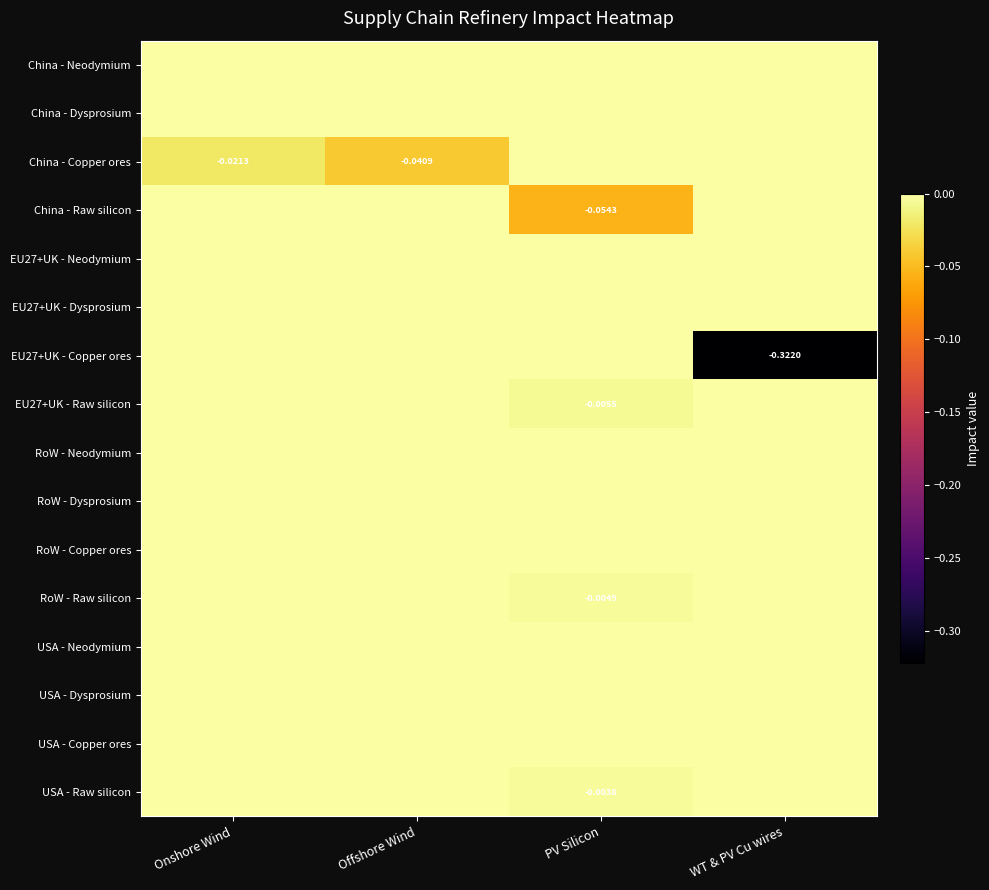

Rank the series by their maximum value, from highest to lowest.

China - Neodymium, China - Dysprosium, China - Copper ores, China - Raw silicon, EU27+UK - Neodymium, EU27+UK - Dysprosium, EU27+UK - Copper ores, EU27+UK - Raw silicon, RoW - Neodymium, RoW - Dysprosium, RoW - Copper ores, RoW - Raw silicon, USA - Neodymium, USA - Dysprosium, USA - Copper ores, USA - Raw silicon